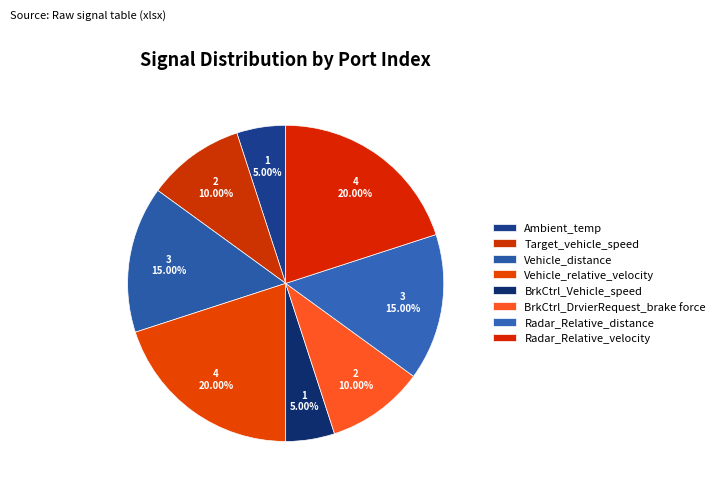

How many segments does this pie chart have?

8